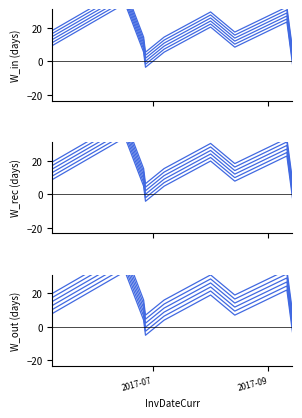

What is the approximate value at 2017-06-16?

38.1